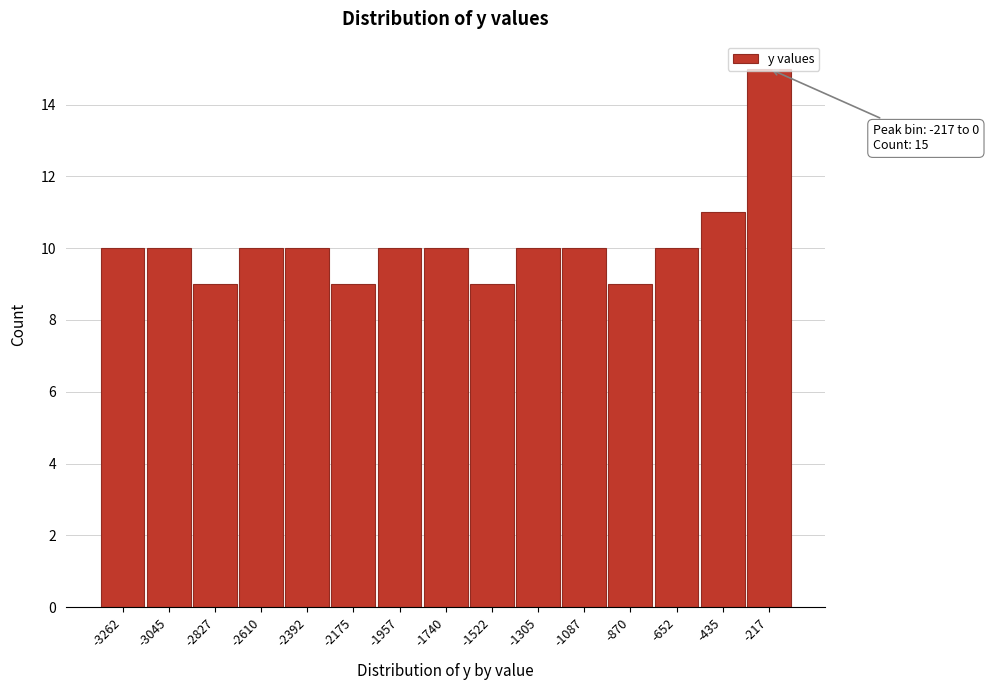

Which has a higher value, -1522 or -1305?

-1305